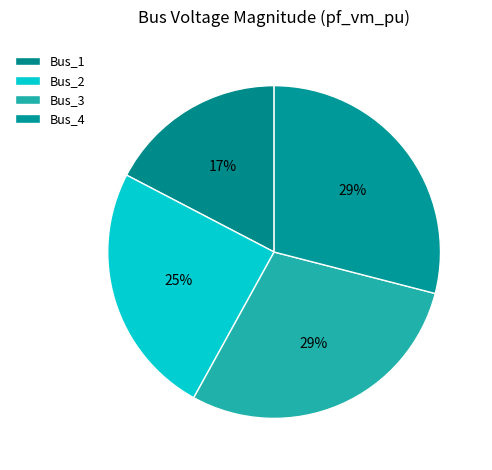

To the nearest percent, what is the difference between the largest and smallest slice percentages?

12%